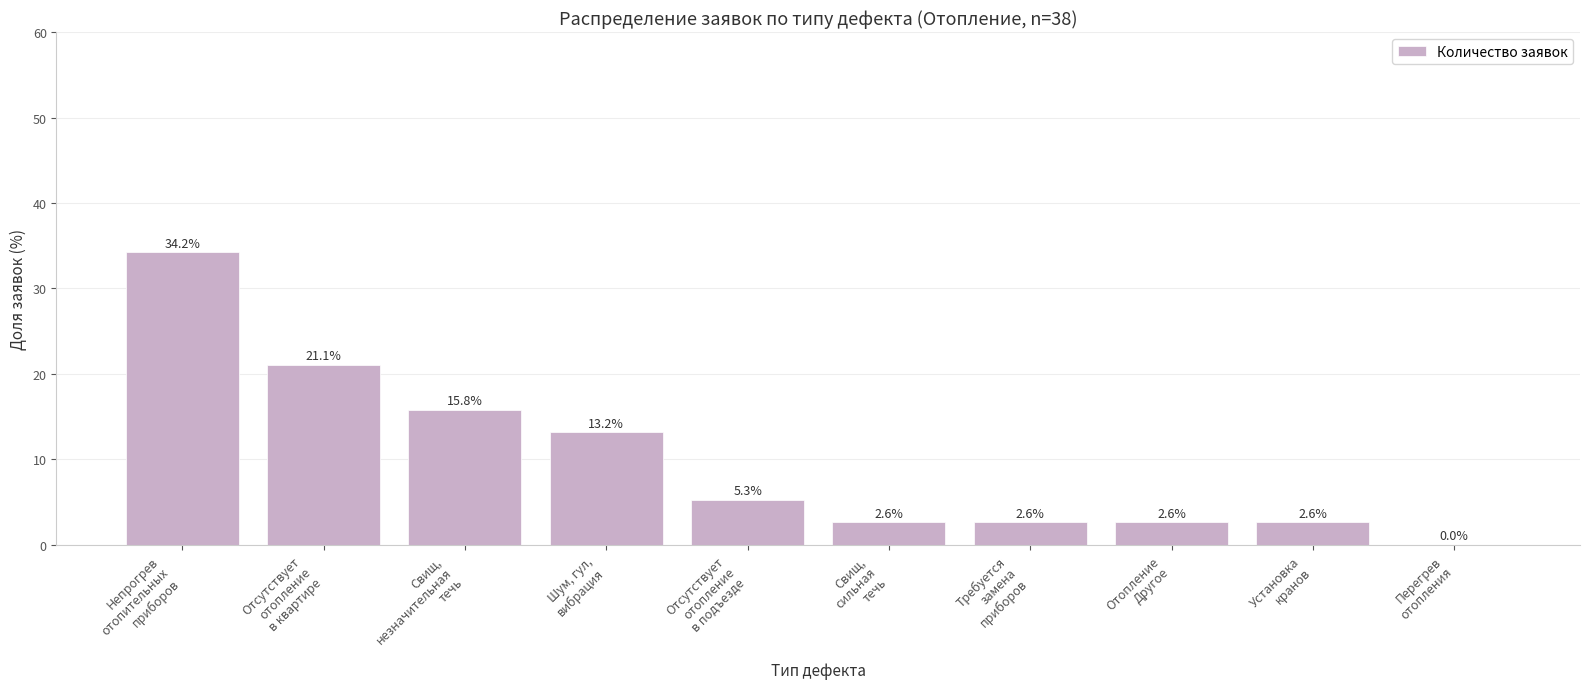

Read the value at Требуется
замена
приборов.

2.6